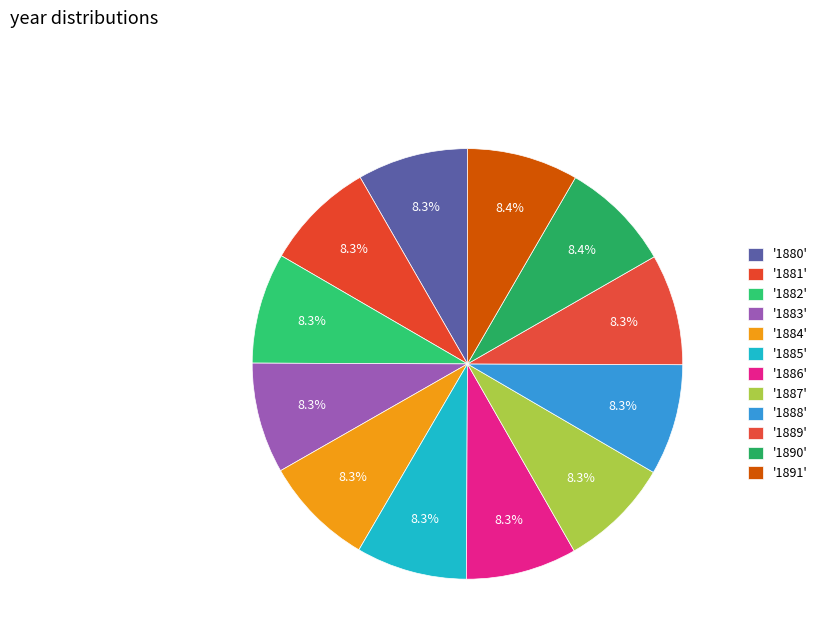

How many segments does this pie chart have?

12